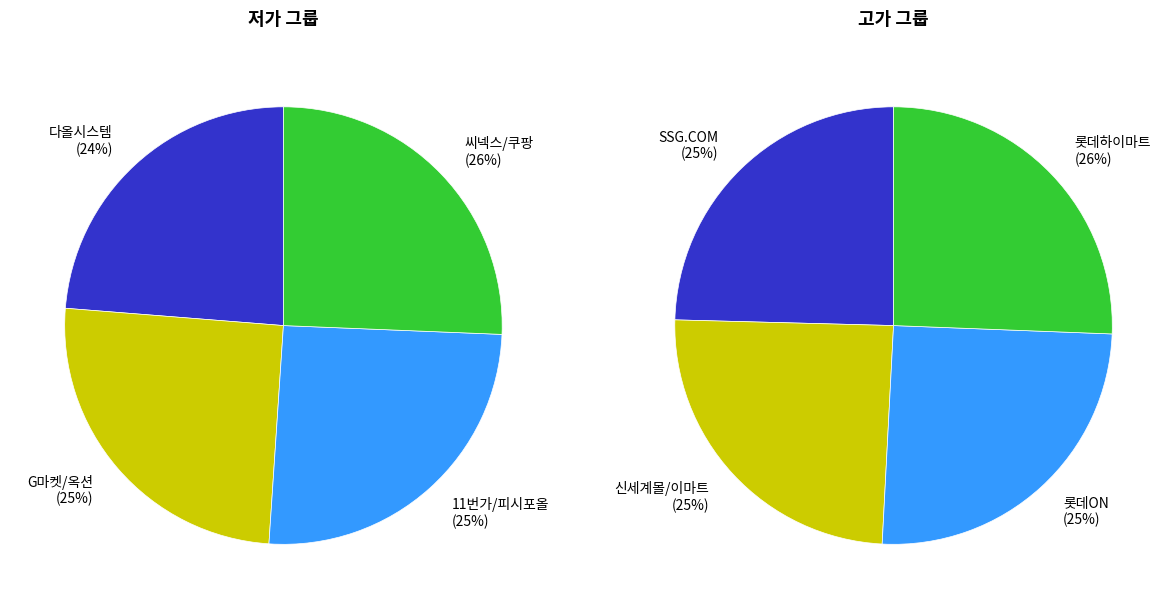

Which slice is the smallest?

다올시스템